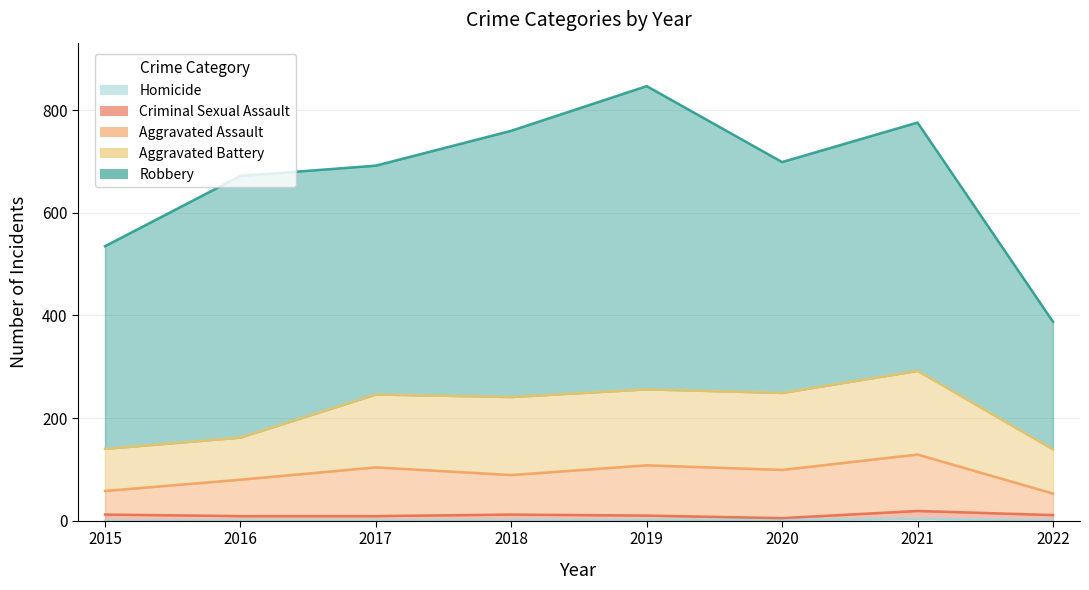

How many lines are shown in the chart?

5